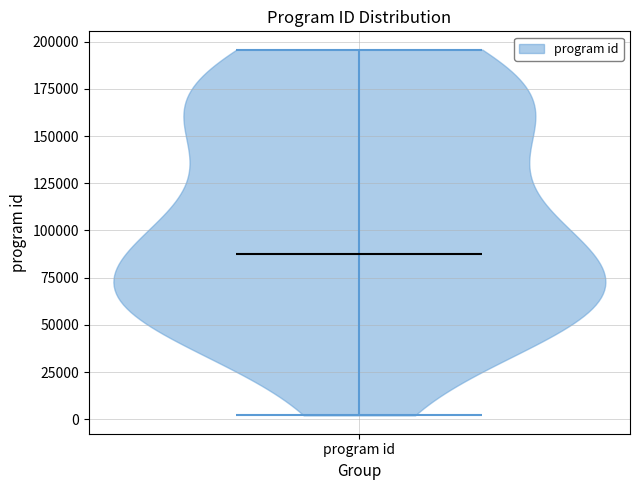

Where does the median line of the violin for program id sit on the y-axis? The values are not printed on the chart, so give them approximately, as read against the axis.

85000